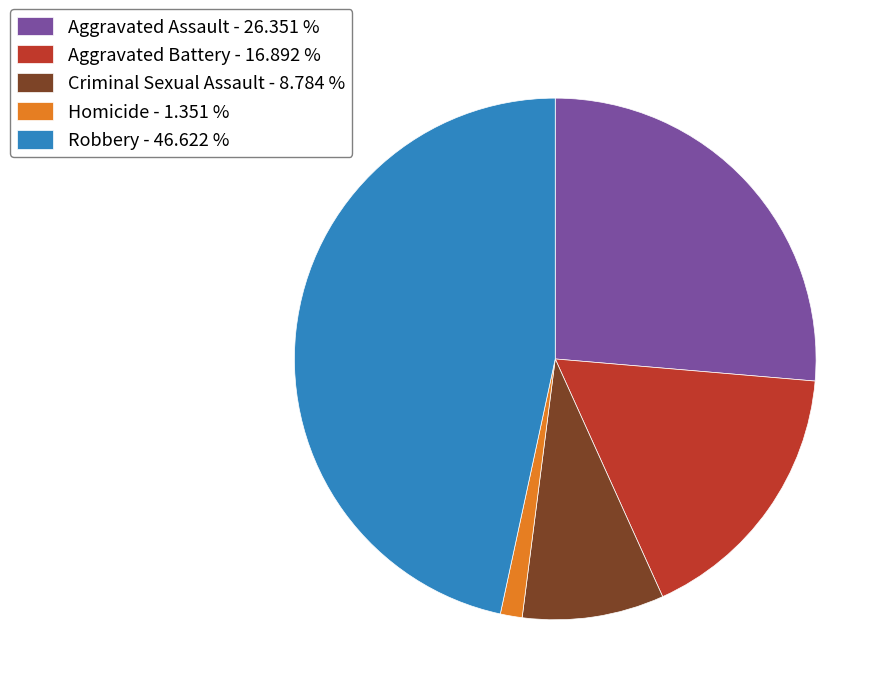

Do Aggravated Assault and Robbery together represent more than half of the pie?

Yes